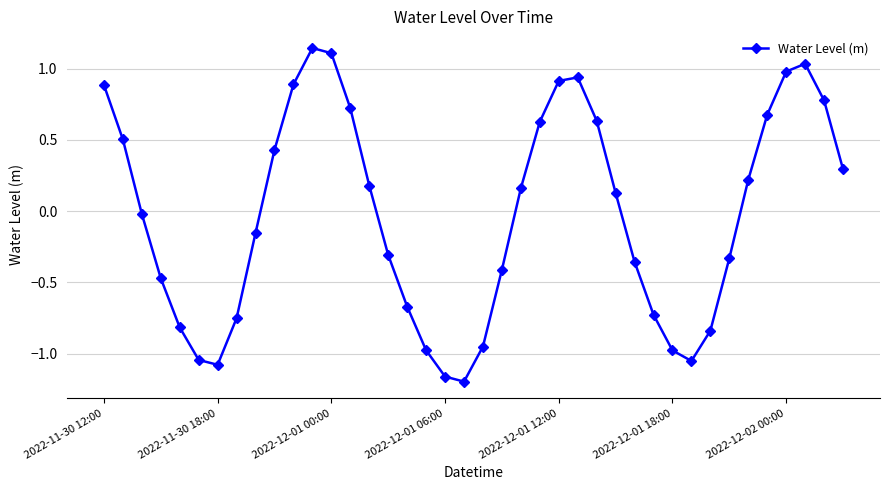

True or false: there are more than 1 points higher than both neighbors.

True